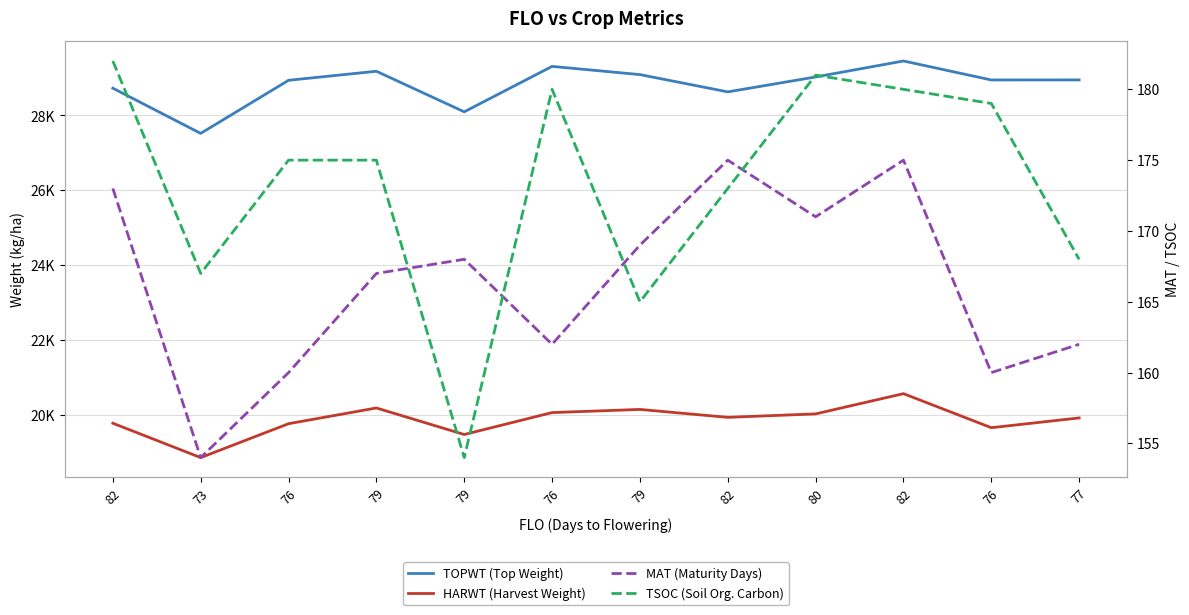

What is the sum of the TSOC (Soil Org. Carbon) values at 76 and 82?

360